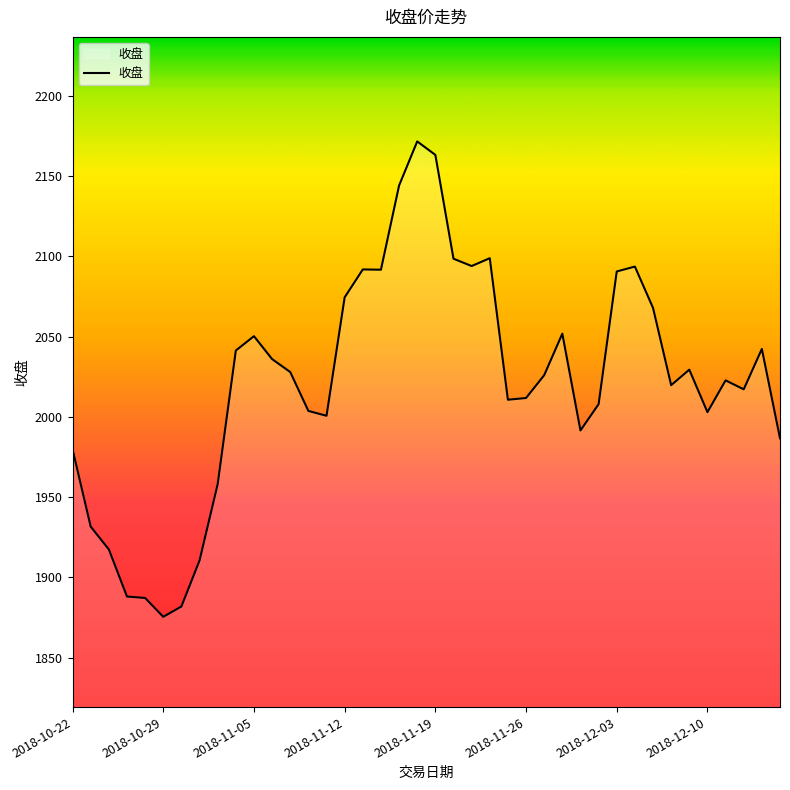

What is the greatest value displayed?

2171.6